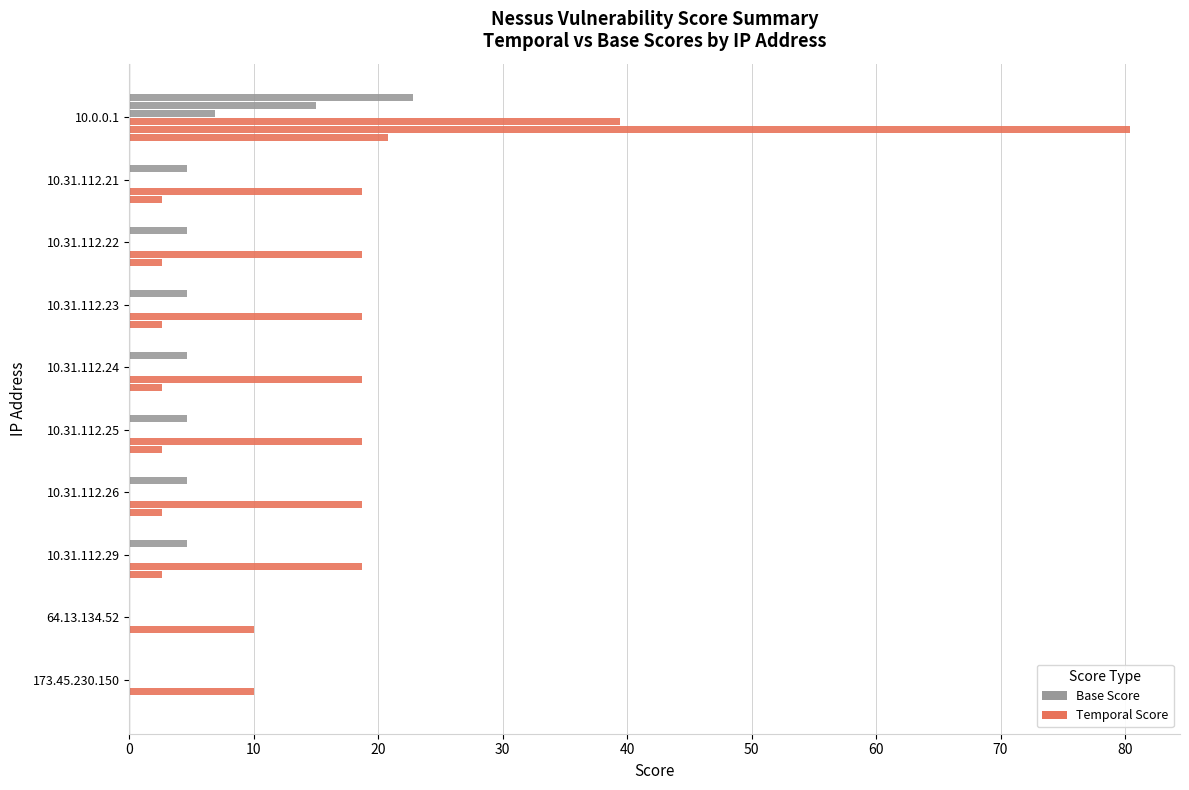

True or false: Temporal High has a value of -10.4 at 64.13.134.52.

False